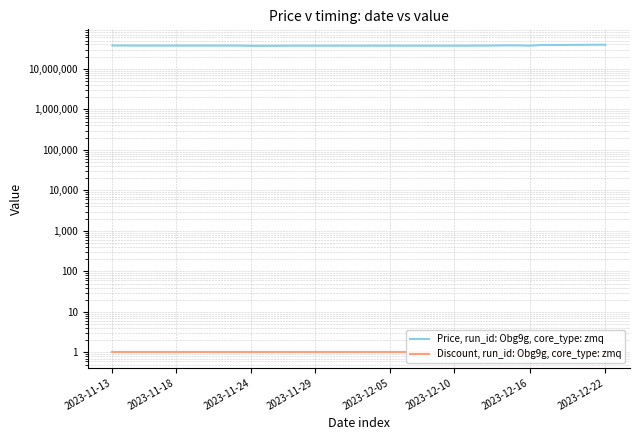

Which series has the widest spread of values?

Price, run_id: Obg9g, core_type: zmq